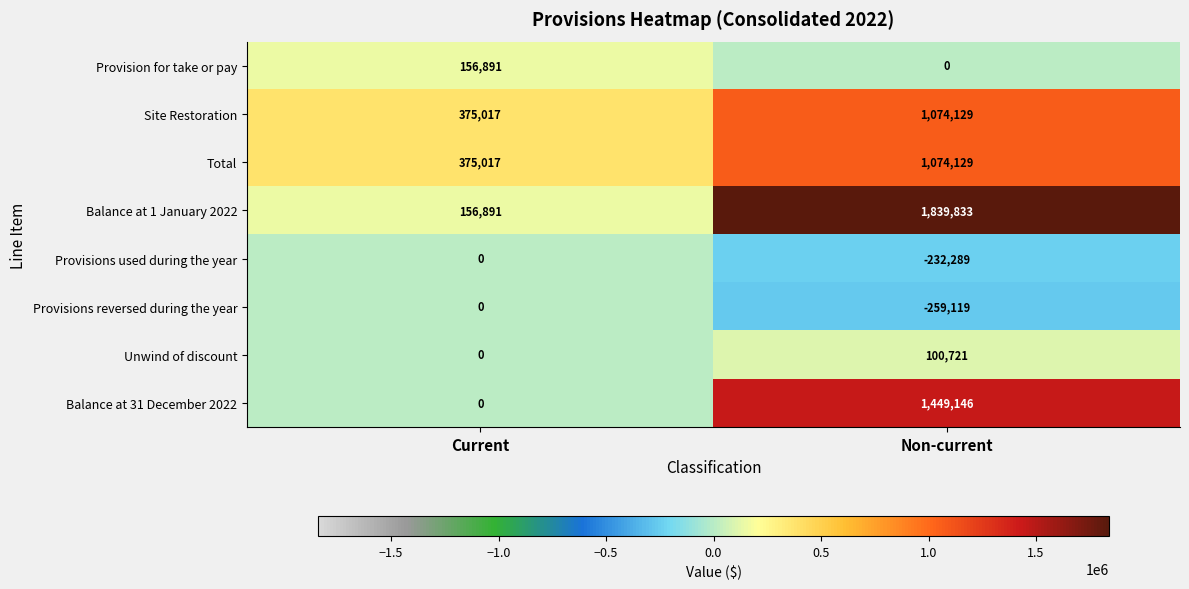

What is the minimum value shown in the chart?

-259119